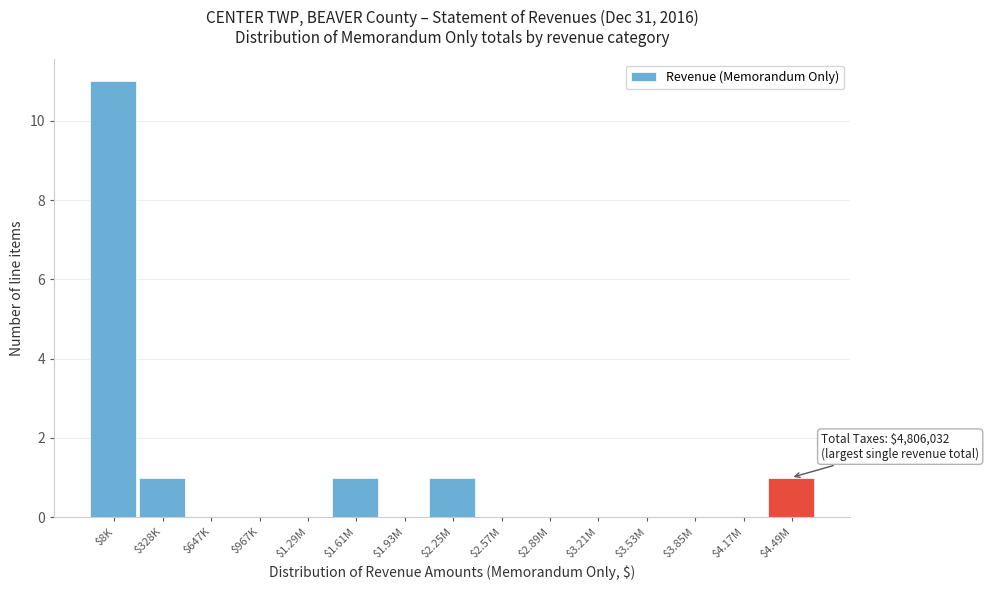

What is the maximum value shown in the chart?

11